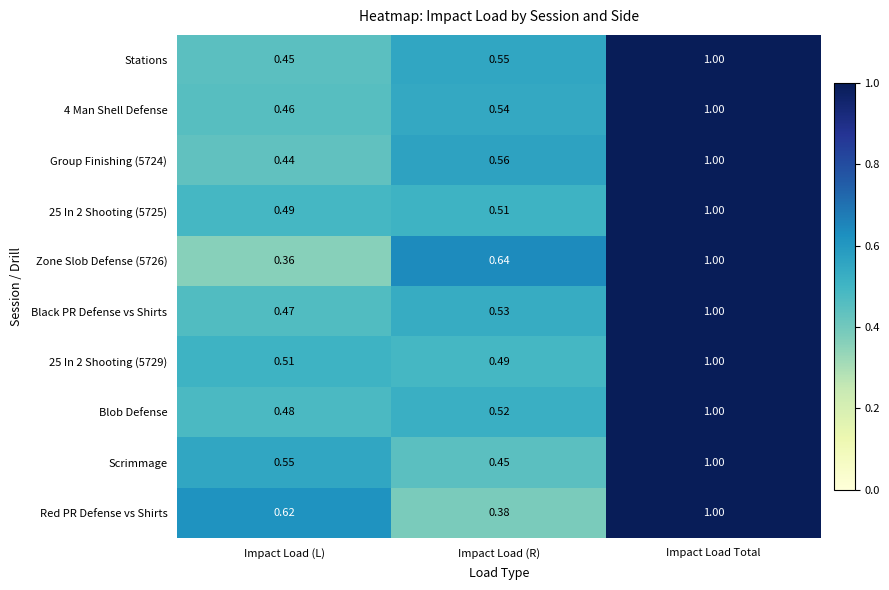

At which category is the sum across all series the highest?

Impact Load Total